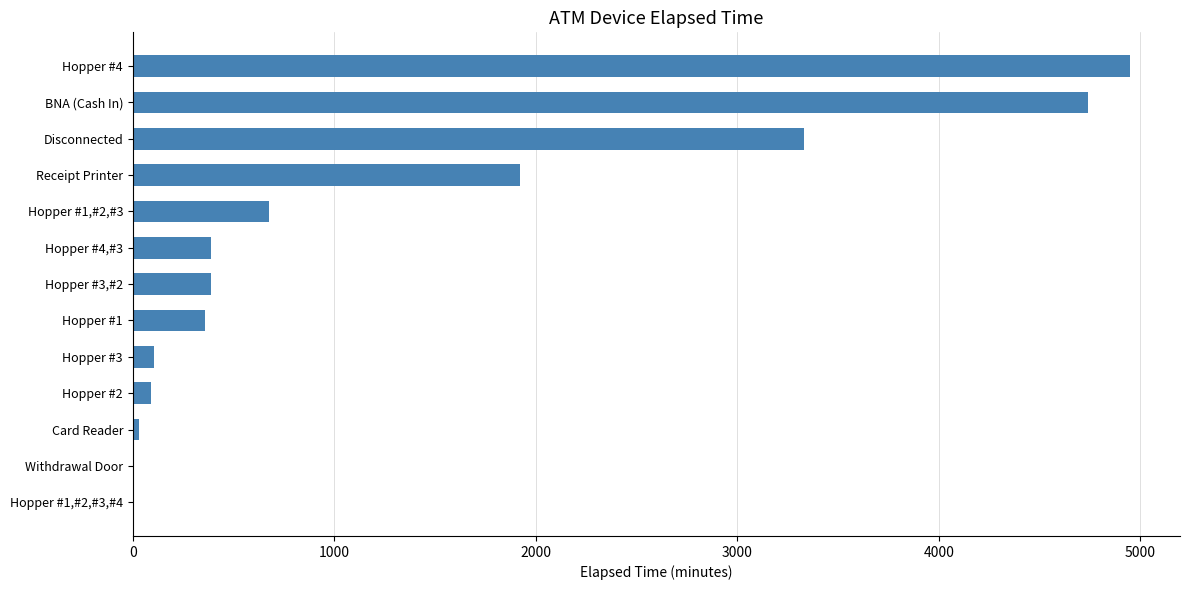

The value at Hopper #1,#2,#3 is 960. True or false?

False